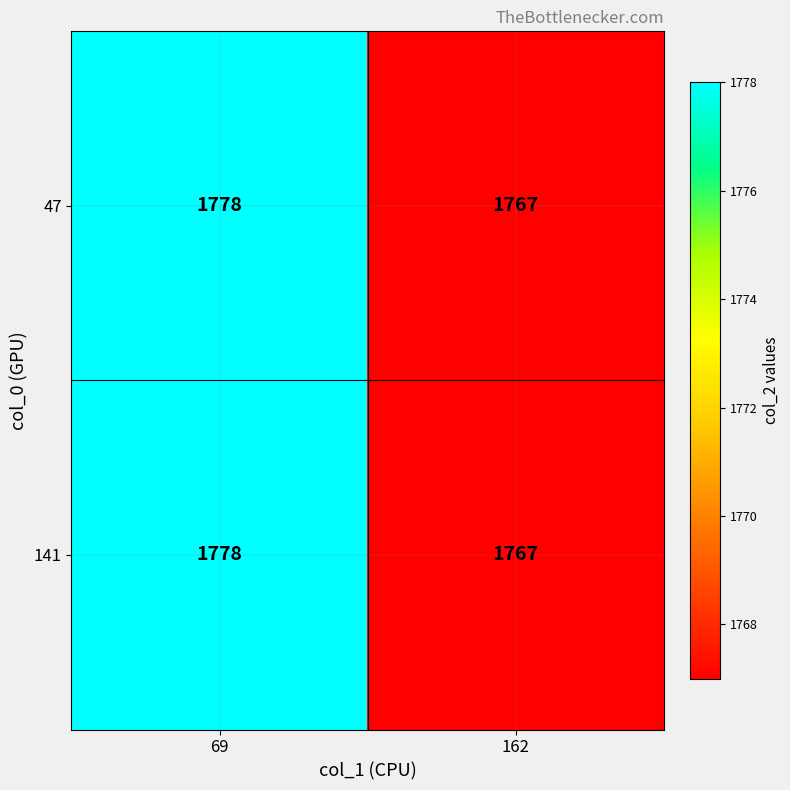

What is the difference between the 47 values at 69 and 162?

11